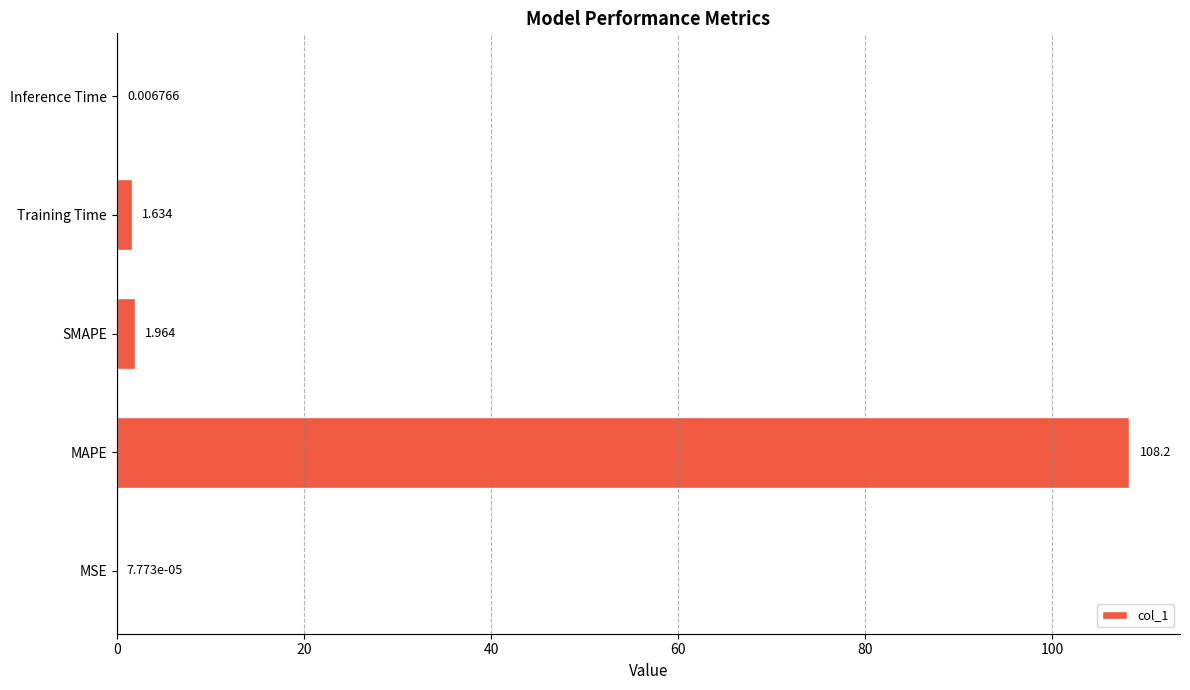

Between SMAPE and MSE, which is larger?

SMAPE